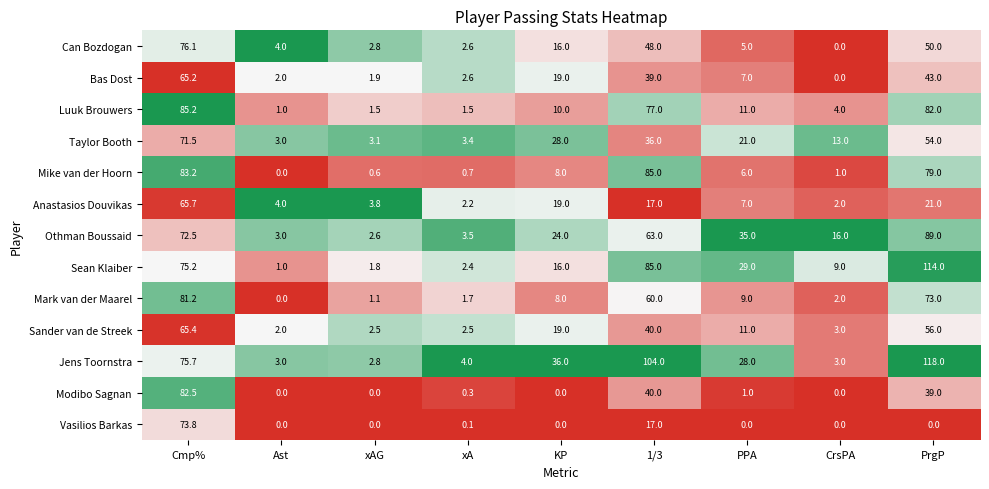

What is the total value across all series at xA?

27.5